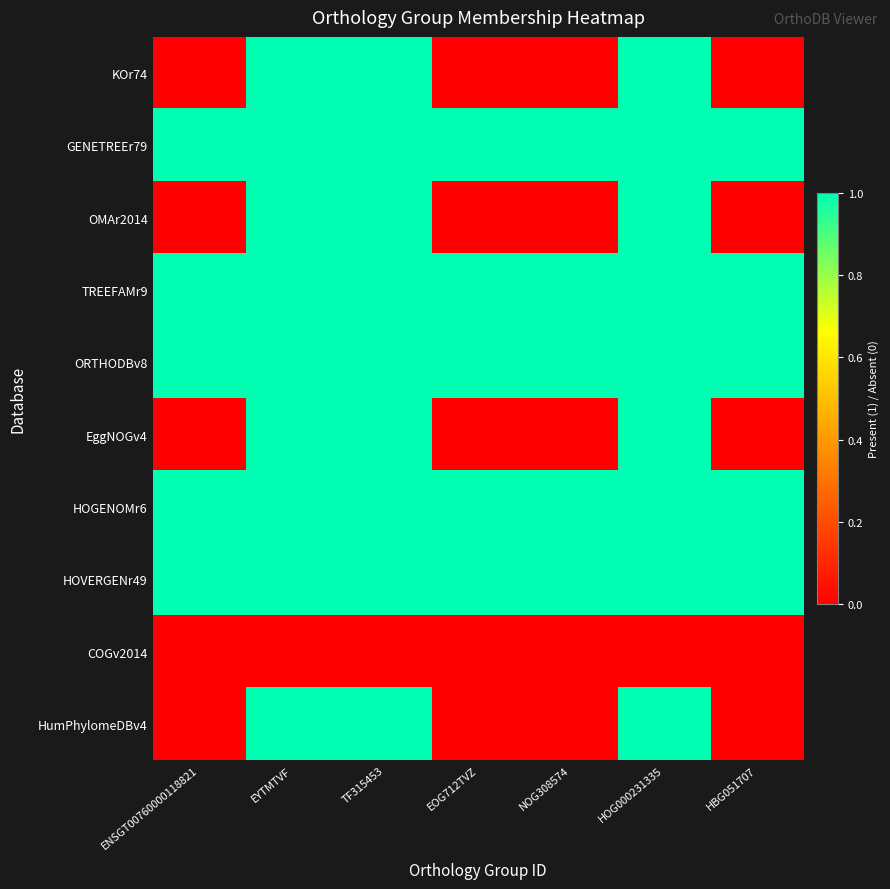

Which category has the lowest value across all series?

ENSGT00760000118821